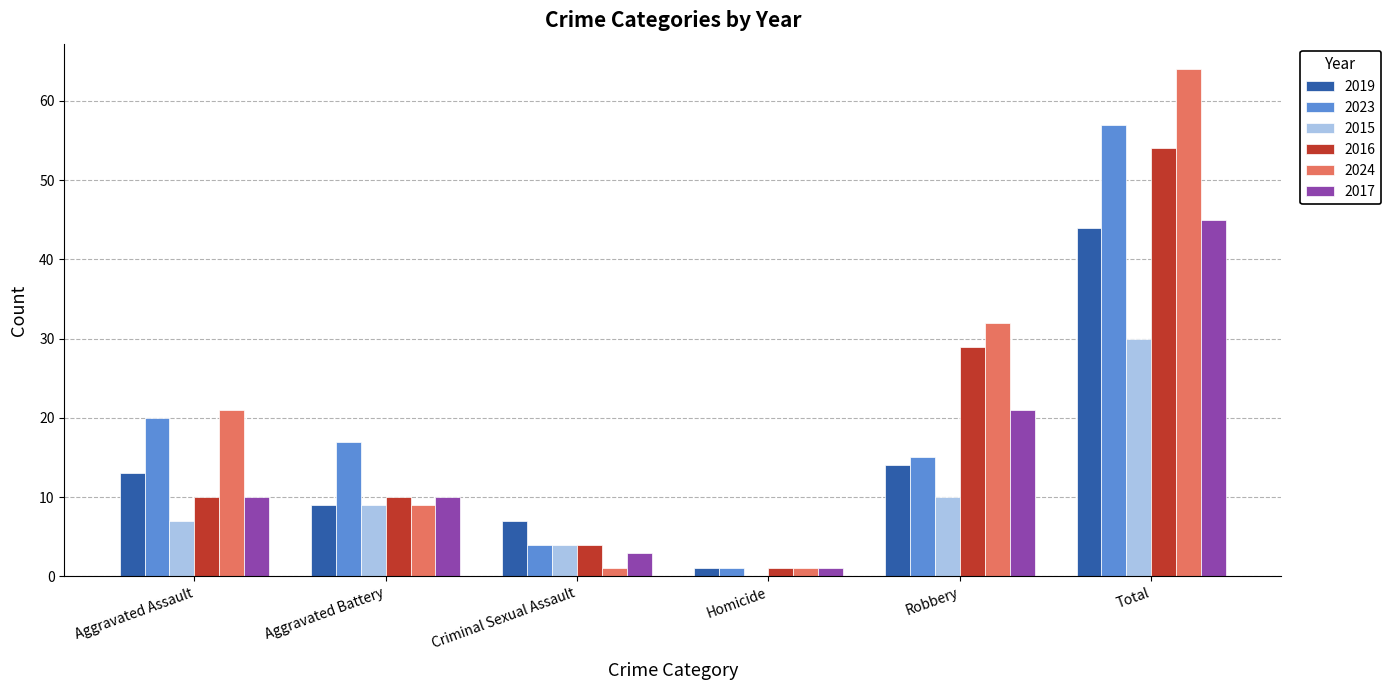

At which category is the sum across all series the highest?

Total